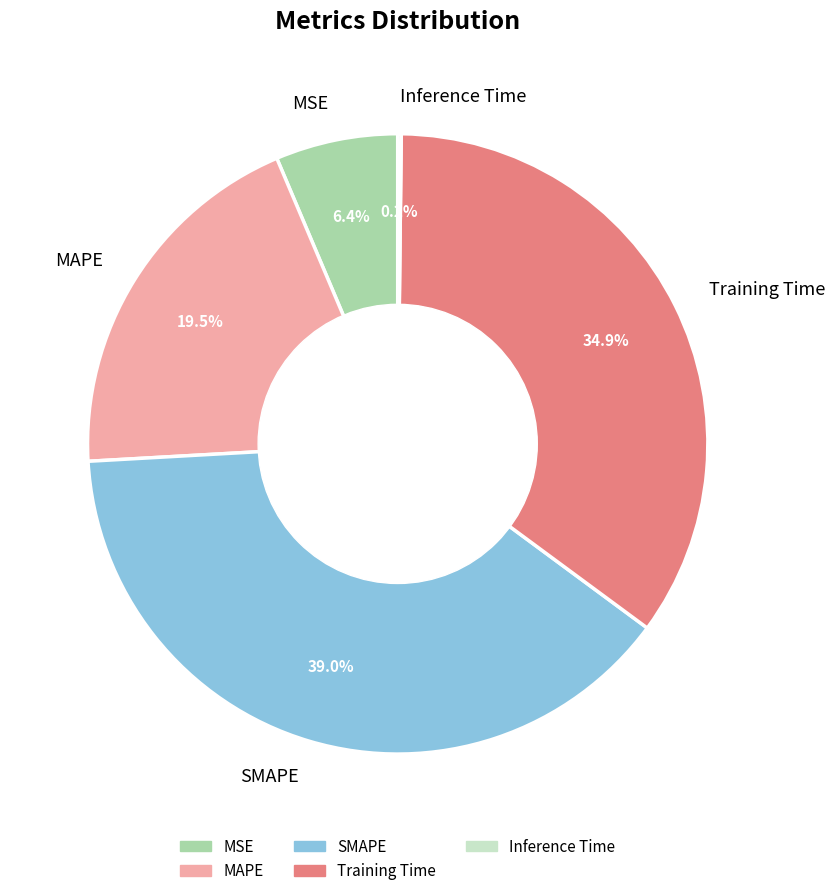

Which has a higher value, MAPE or MSE?

MAPE